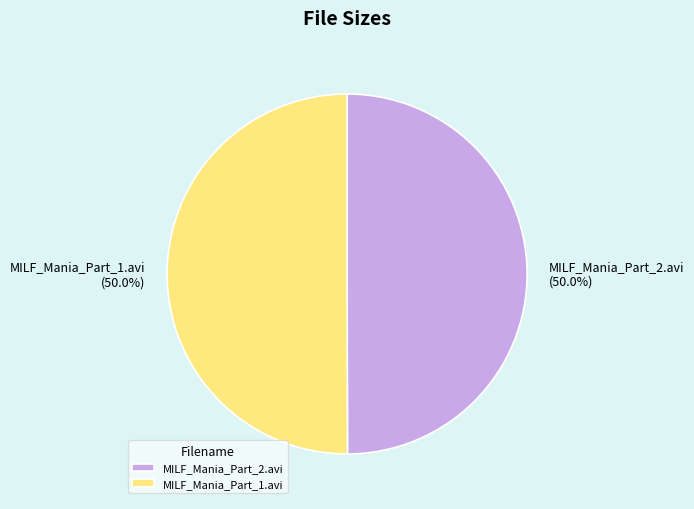

To the nearest percent, what is the average slice percentage?

50%